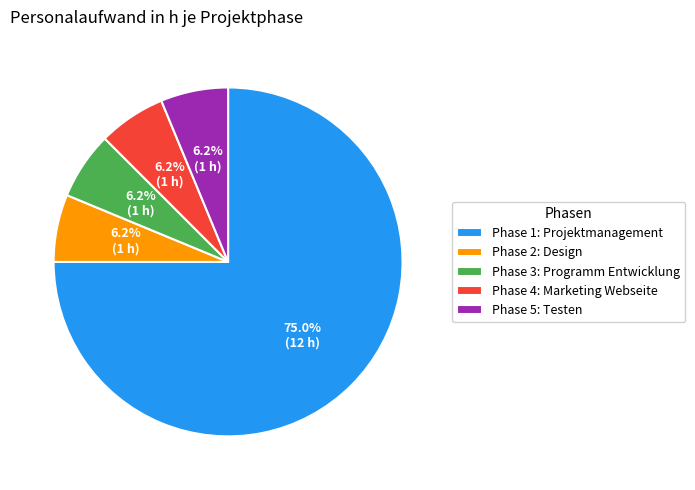

Which category has the biggest portion of the pie?

Phase 1: Projektmanagement